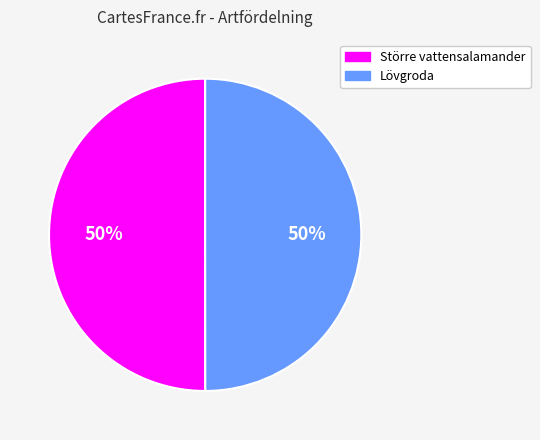

Approximately how many times larger is the value at Lövgroda compared to Större vattensalamander?

1.0